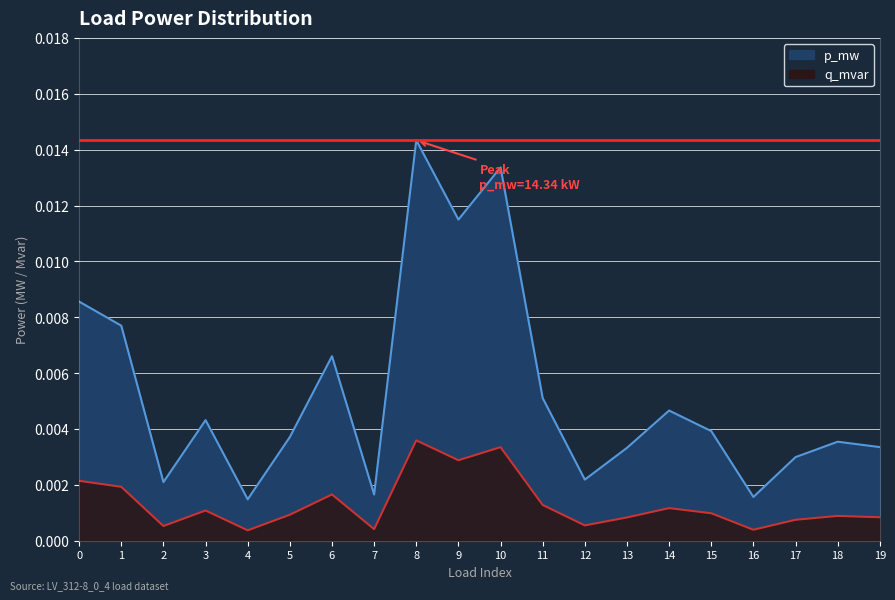

True or false: the data shows 0.0 at 11.

True